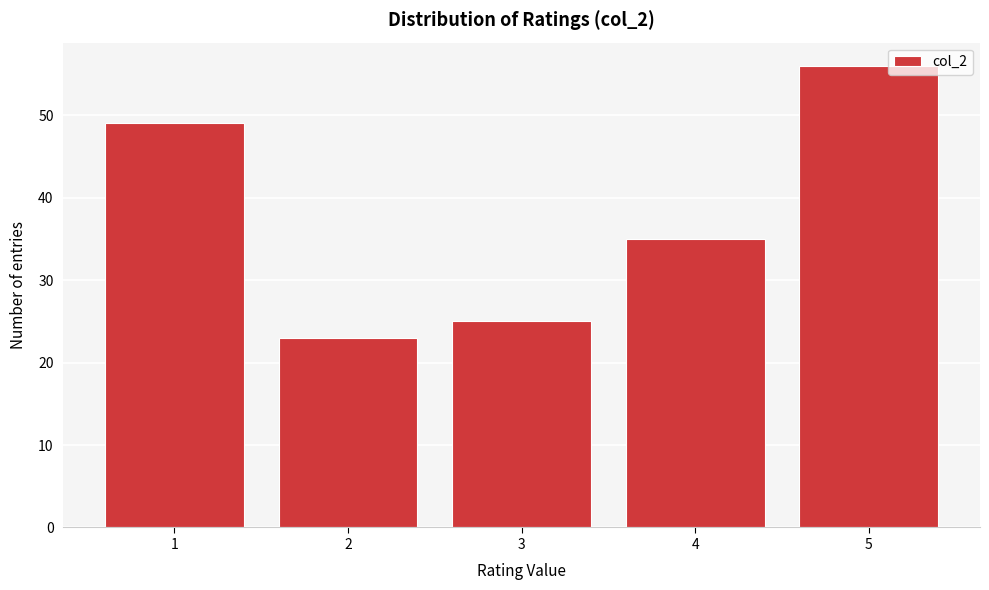

Reading left to right, extract all data points from this chart.

49	23	25	35	56